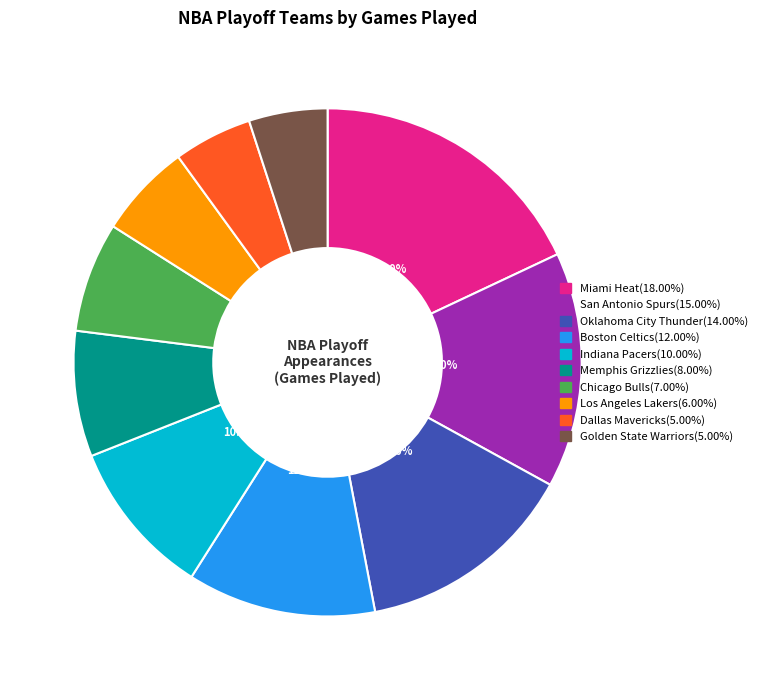

Which has a higher value, Dallas Mavericks or Oklahoma City Thunder?

Oklahoma City Thunder